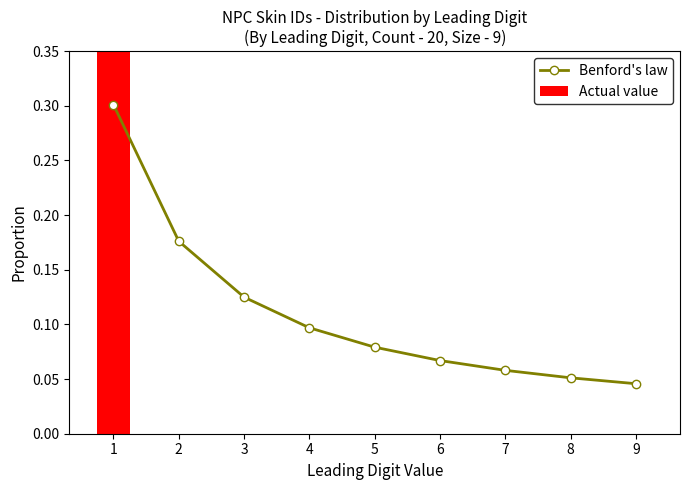

At which category is the sum across all series the highest?

1